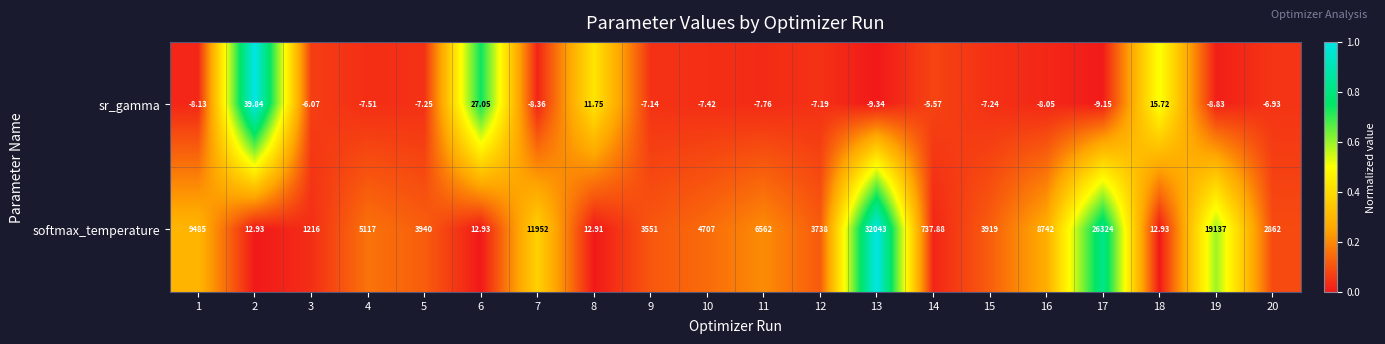

What is the total value across all series at 6?

40.0